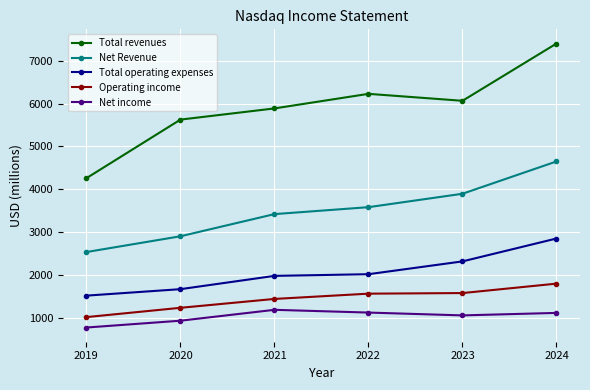

At which category is the sum across all series the highest?

2024